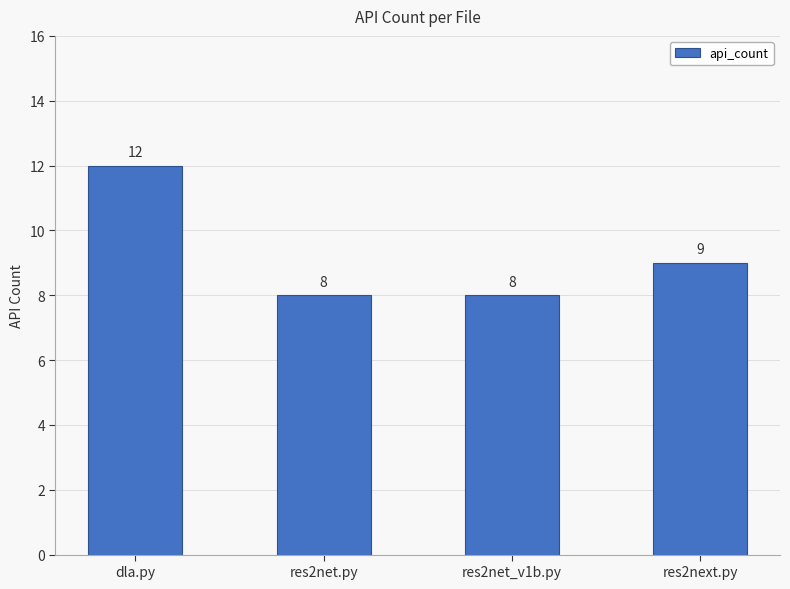

The chart shows a value of 5 at res2next.py. True or false?

False